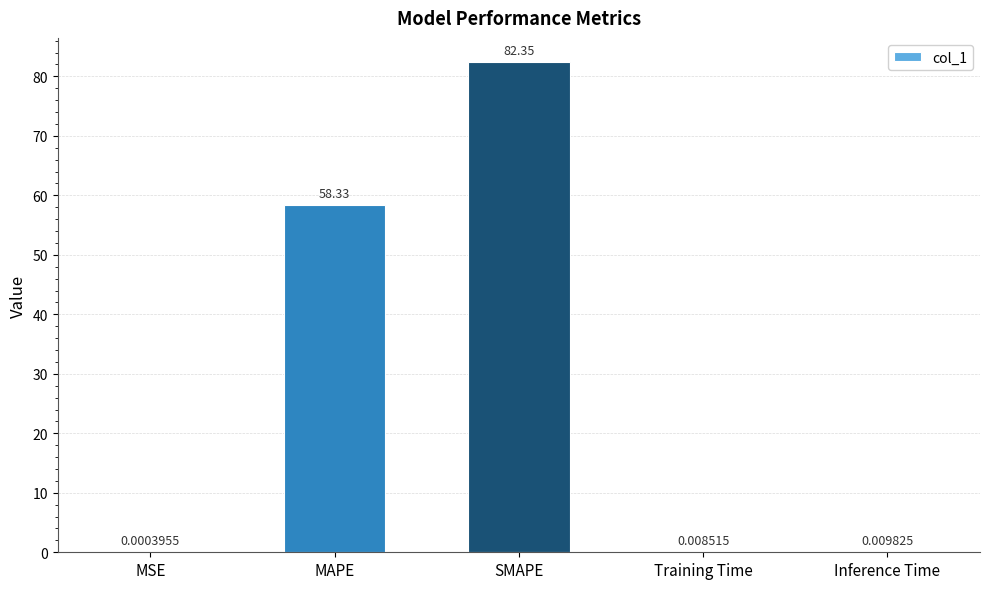

What is the change in value from SMAPE to Training Time?

-82.3